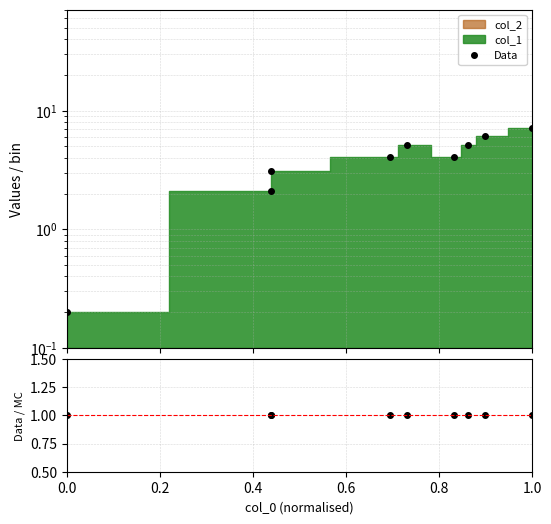

Between 0.8 and 1.0, which series saw the biggest shift?

Data